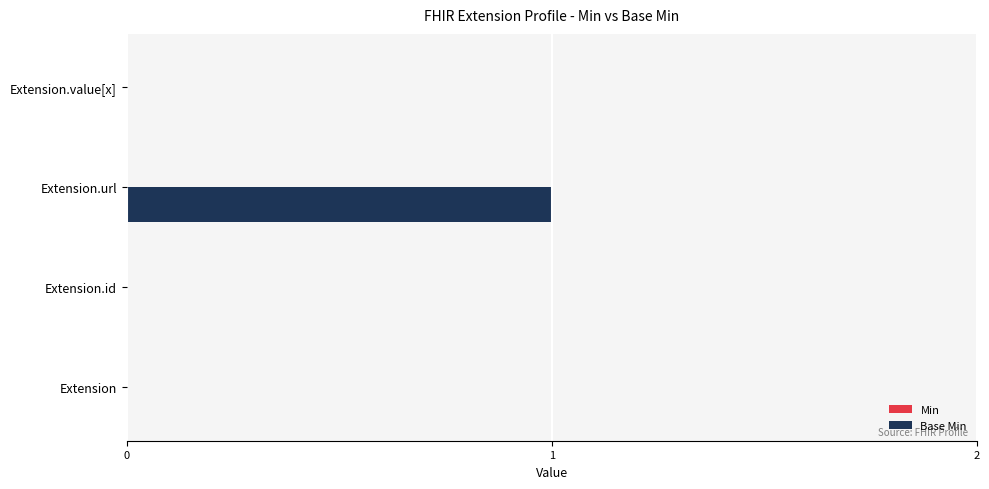

What is the change in value from Extension to Extension.url?

+1